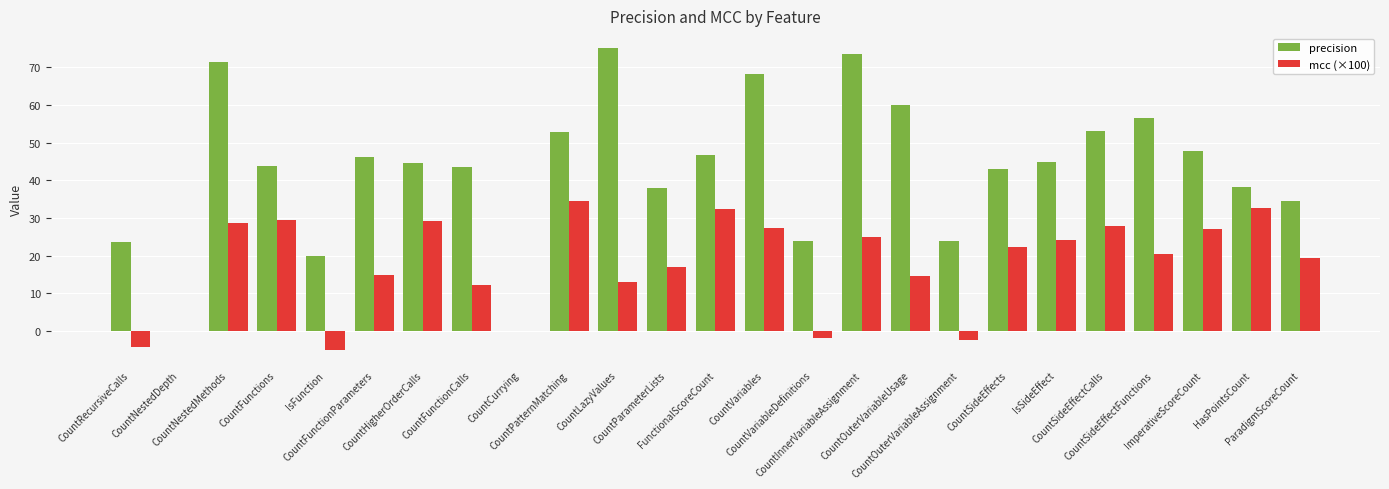

What is the maximum value for precision?

75.0